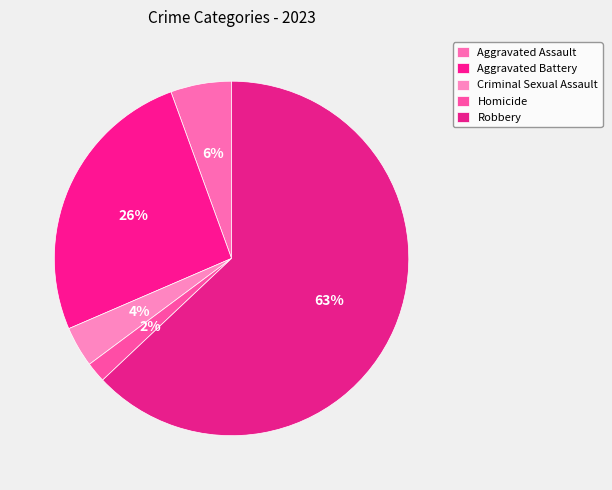

Rank the categories by value from highest to lowest.

Robbery, Aggravated Battery, Aggravated Assault, Criminal Sexual Assault, Homicide